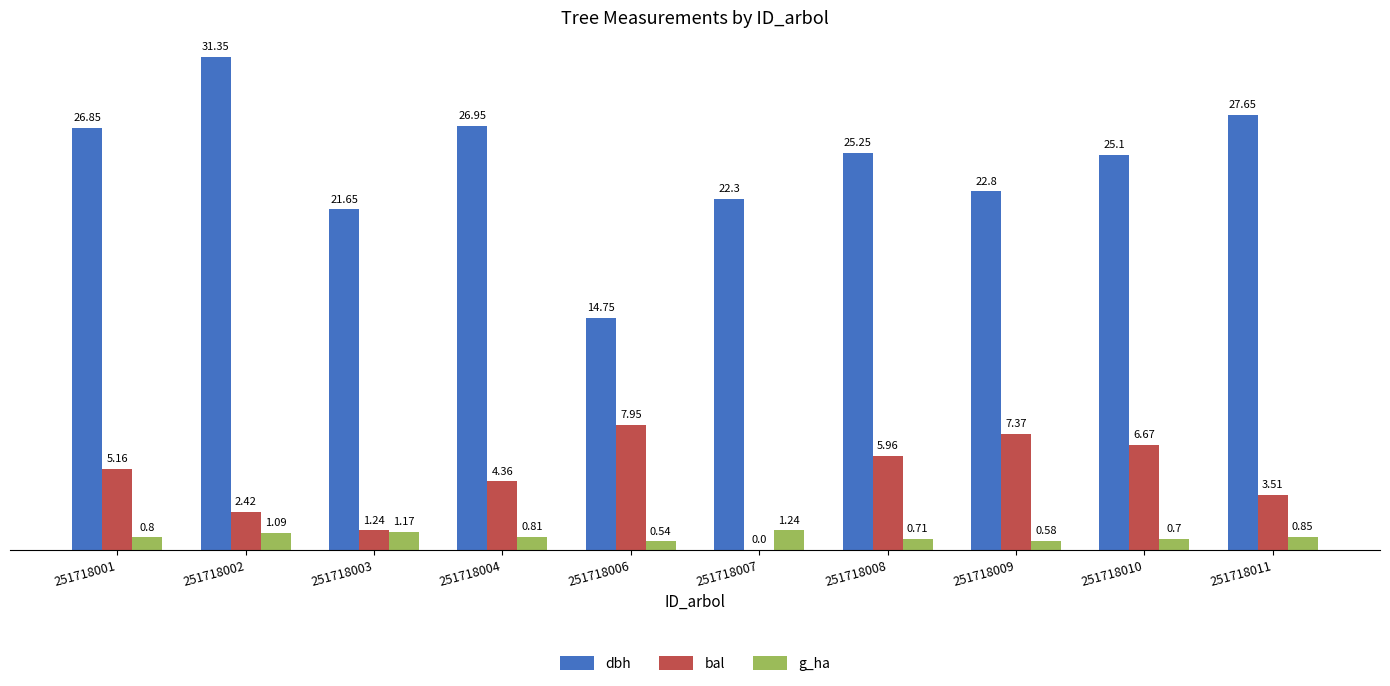

What is the sum of the dbh values at 251718003 and 251718006?

36.4